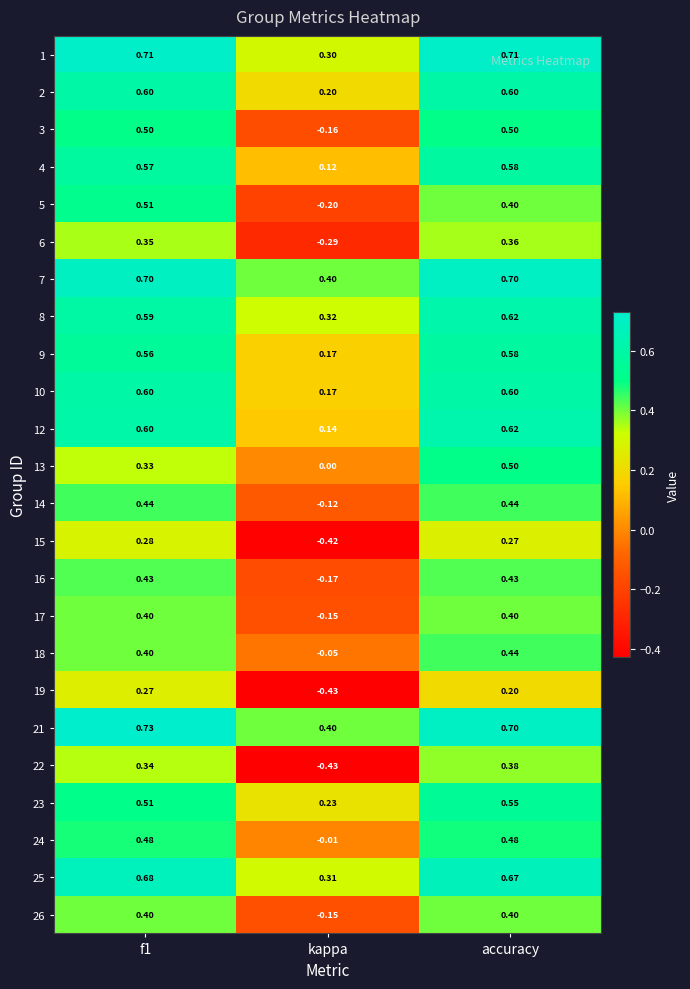

Where is 16 nearest to the value 0?

kappa